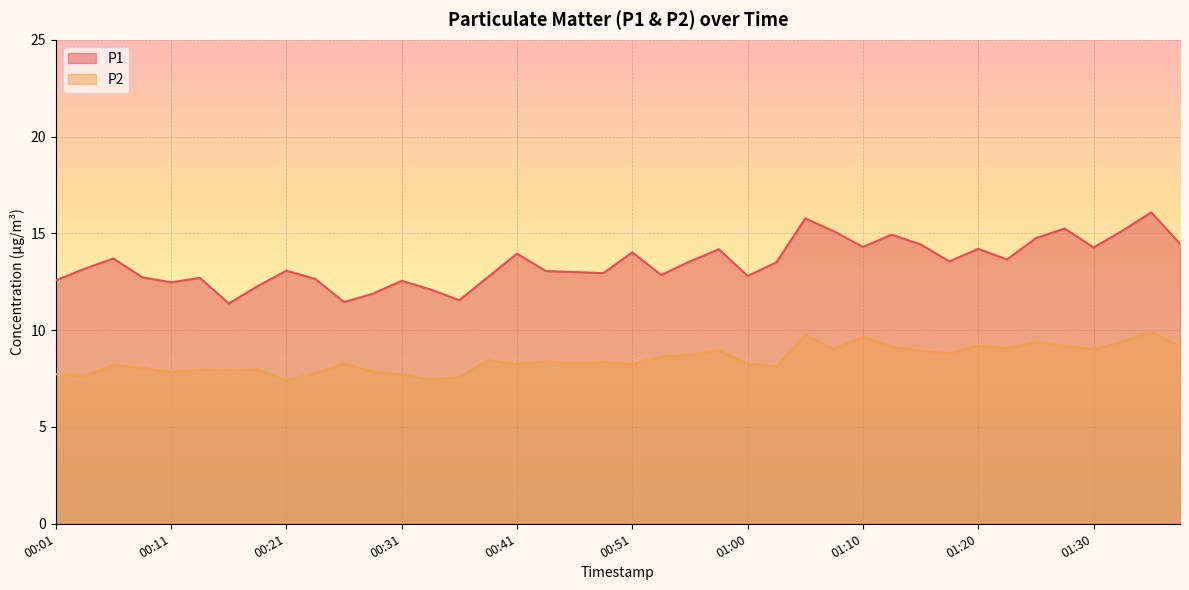

At how many categories does at least one series exceed 12?

36